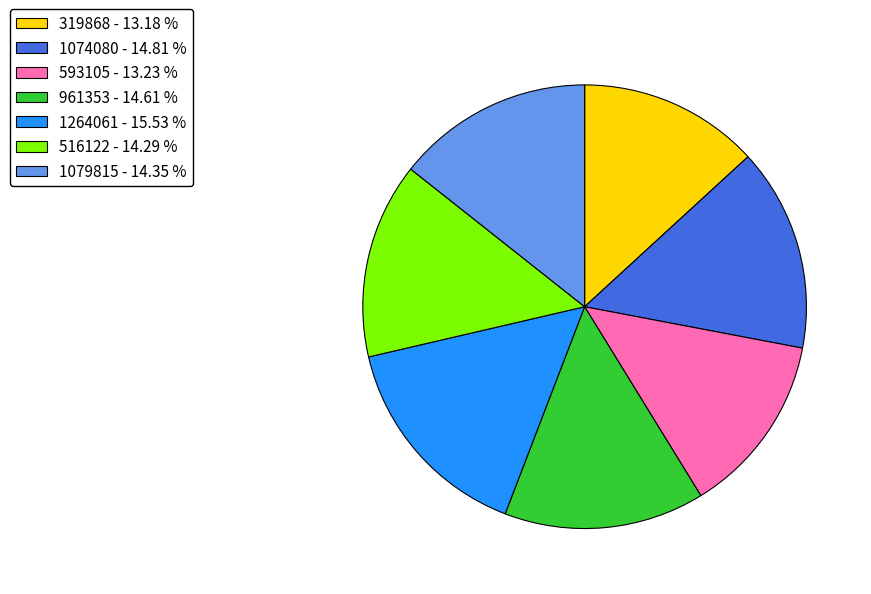

Is 1079815 the majority of the pie?

No